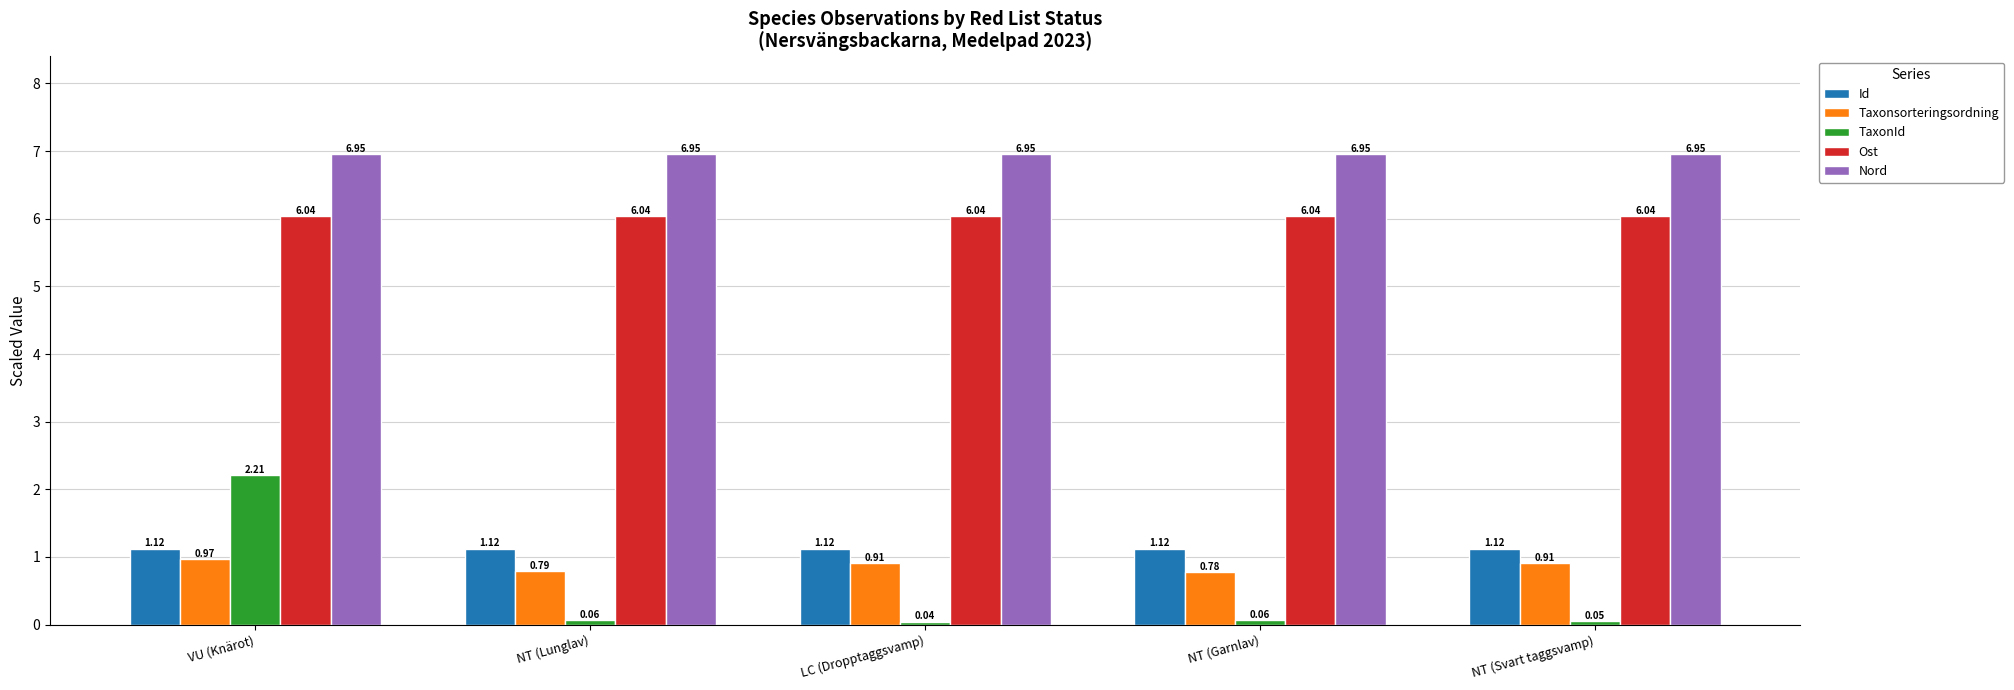

Which category has the lowest value across all series?

LC (Dropptaggsvamp)